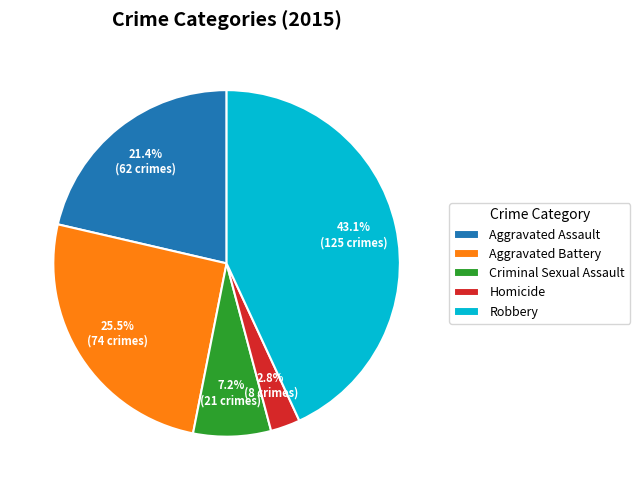

Rank the categories by value from lowest to highest.

Homicide, Criminal Sexual Assault, Aggravated Assault, Aggravated Battery, Robbery